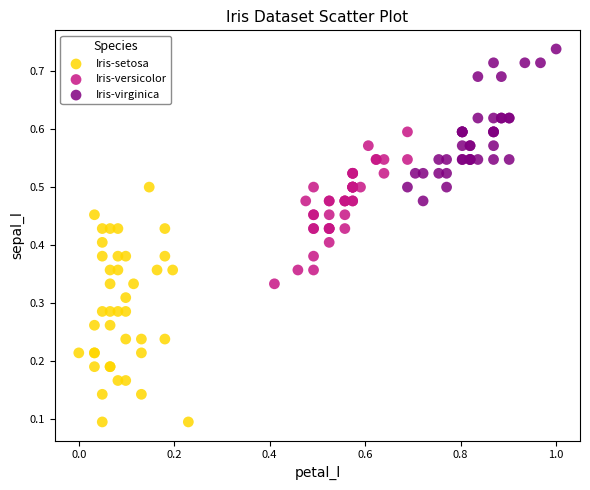

Which series reaches the maximum Y coordinate?

Iris-virginica